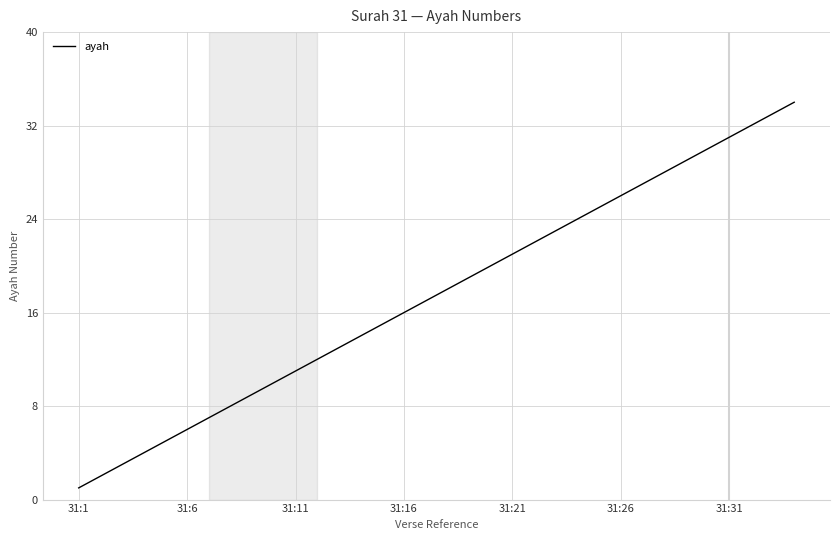

What is the difference between the maximum and minimum values?

33